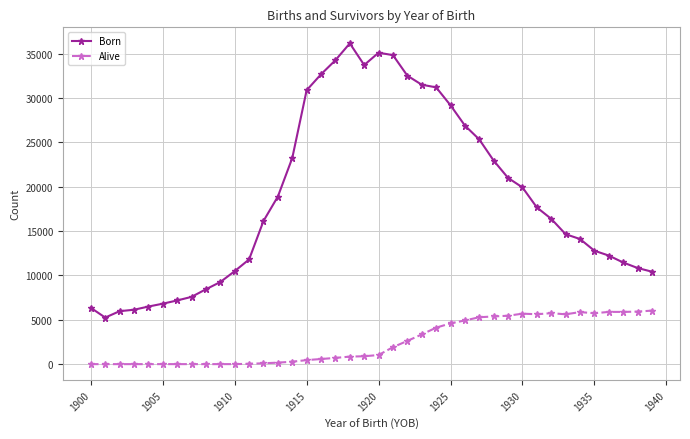

What is the lowest value of the Born series?

5247